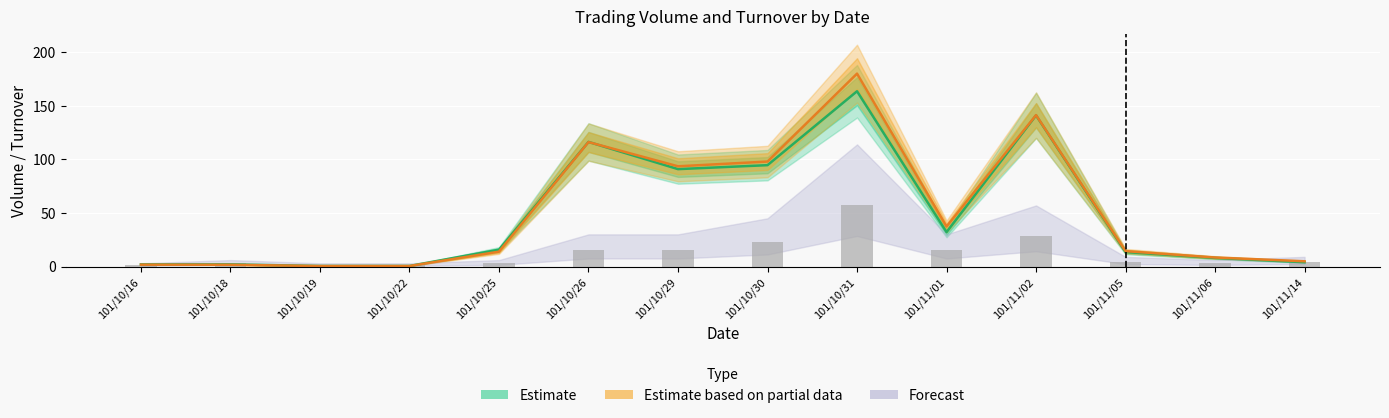

Which has a higher value, 101/11/02 or 101/10/29?

101/11/02